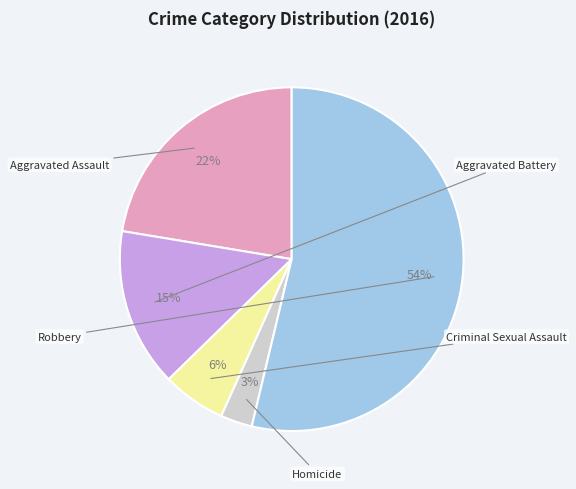

Approximately how many times larger is the value at Homicide compared to Criminal Sexual Assault?

0.5